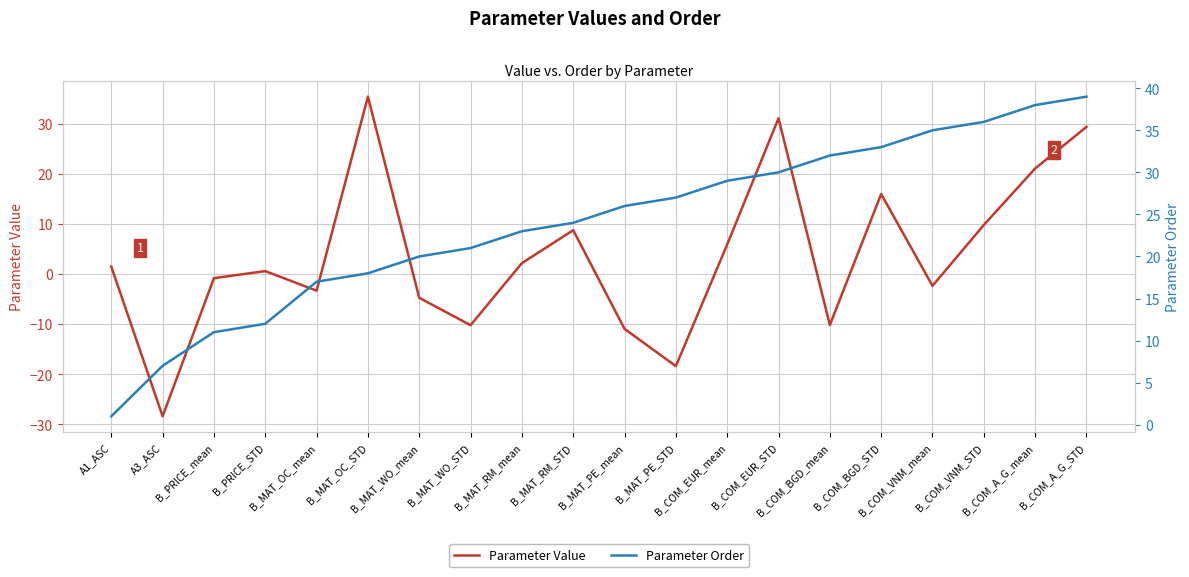

What is the difference between the highest and lowest values at B_PRICE_mean?

11.8